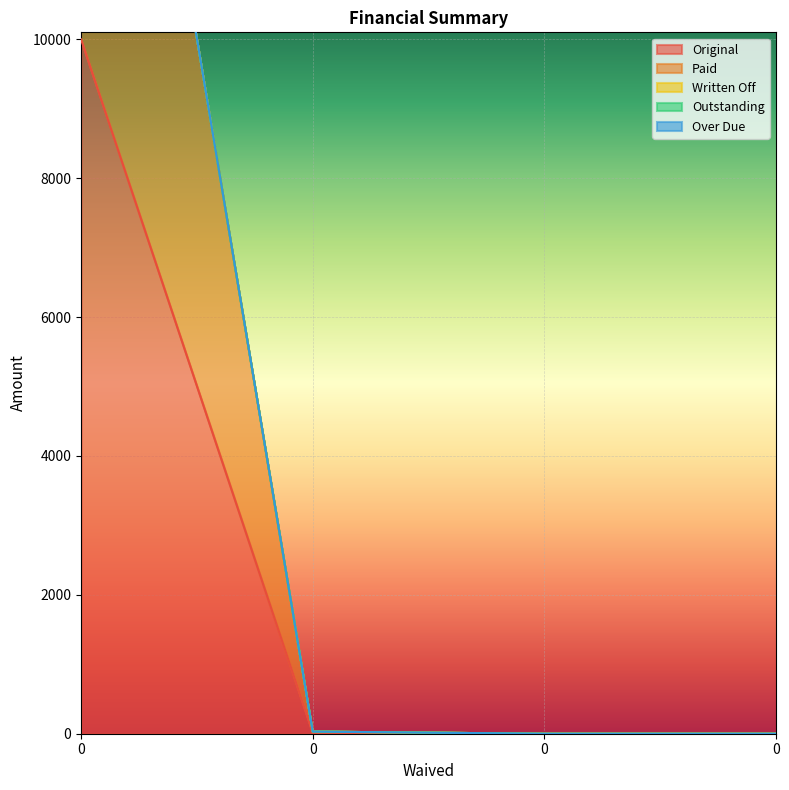

Rank the series by their maximum value, from highest to lowest.

Original, Paid, Written Off, Outstanding, Over Due